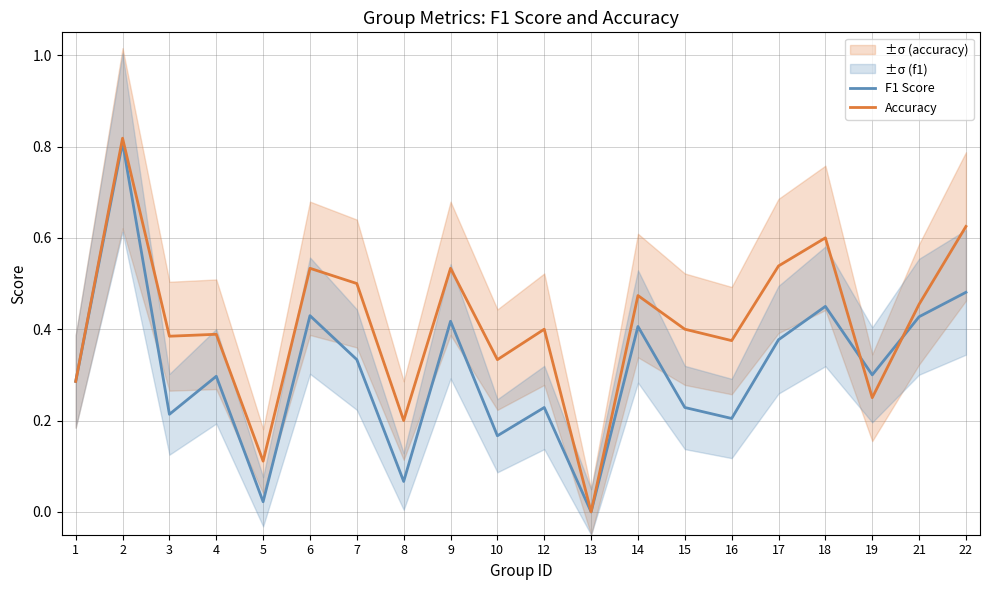

Is the value of F1 Score at 15 greater than the value of Accuracy at 1?

No